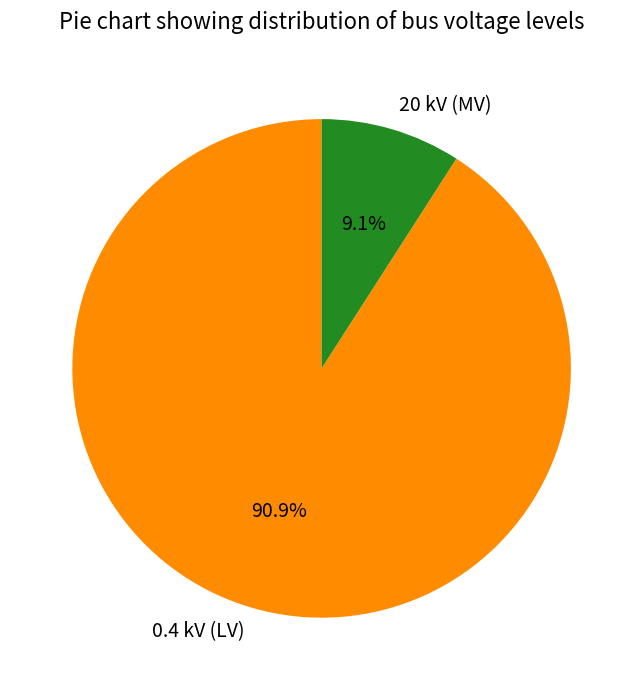

To the nearest percent, what is the average slice percentage?

50%